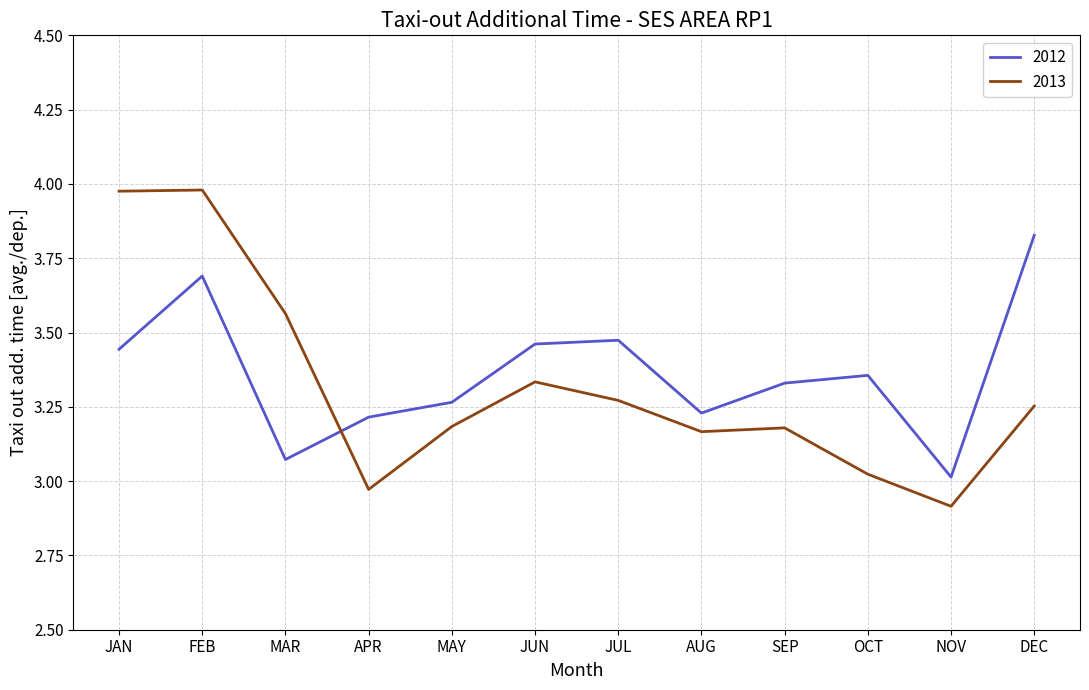

Which series has the widest spread of values?

2013